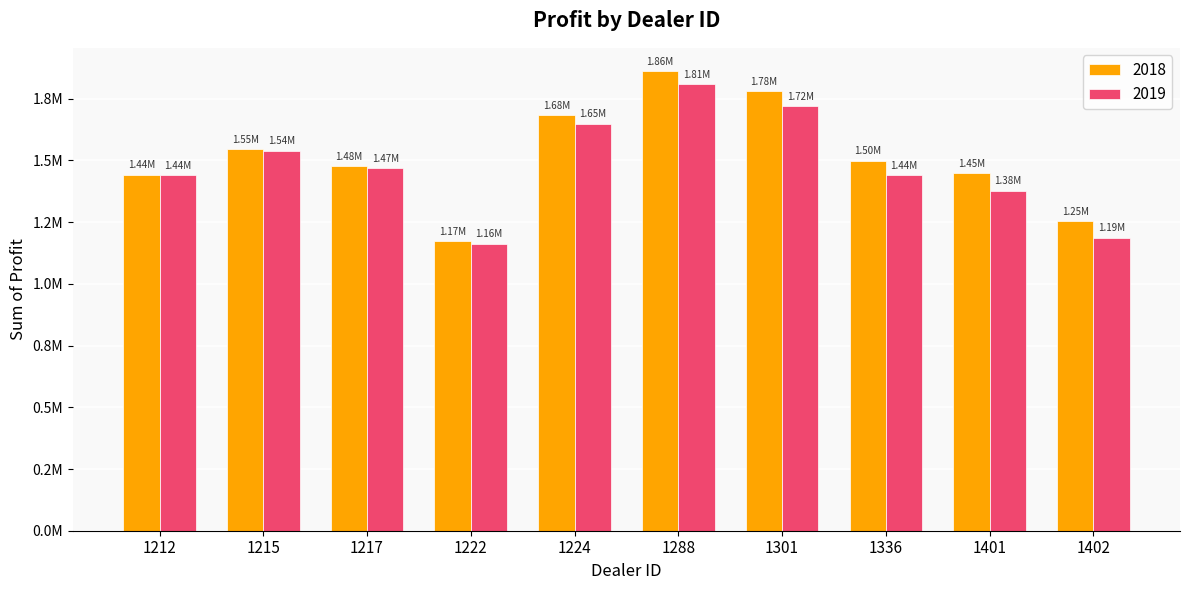

What are all the series names shown in the legend?

2018, 2019